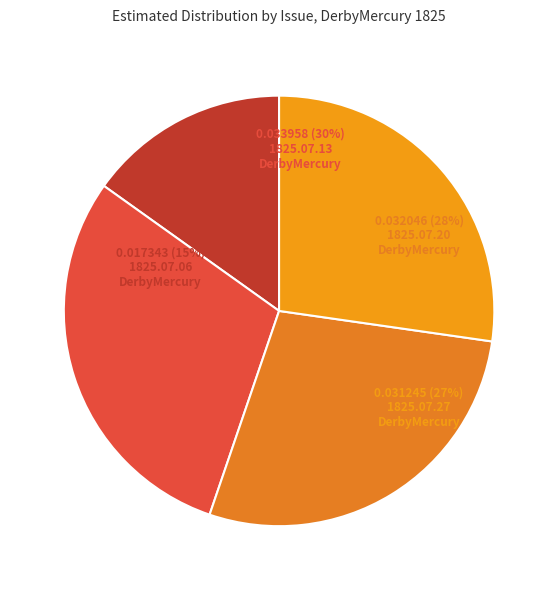

To the nearest percent, what portion does 1825.07.20_DerbyMercury represent?

28%